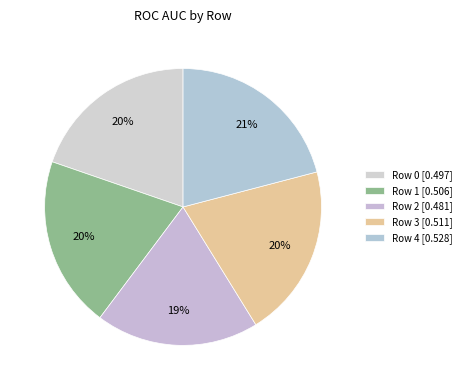

Rank the categories by value from highest to lowest.

Row 4, Row 3, Row 1, Row 0, Row 2